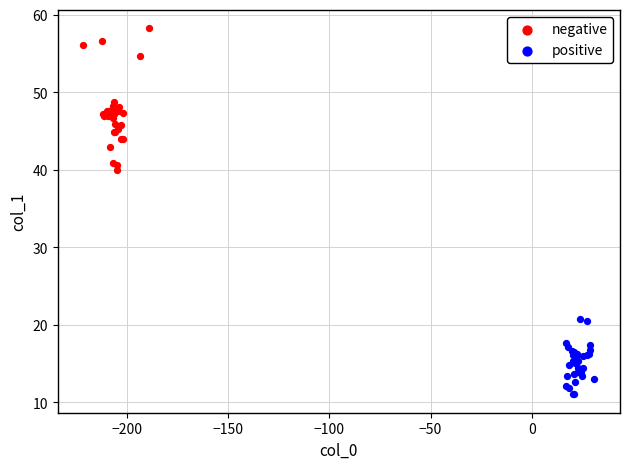

Which series reaches the minimum Y coordinate?

positive